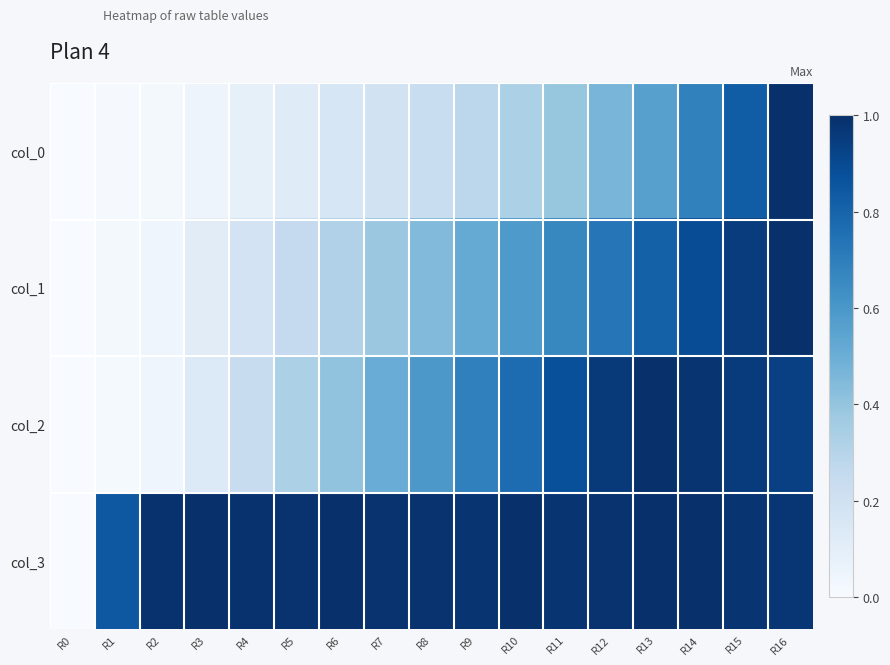

At how many categories does at least one series exceed 0?

16